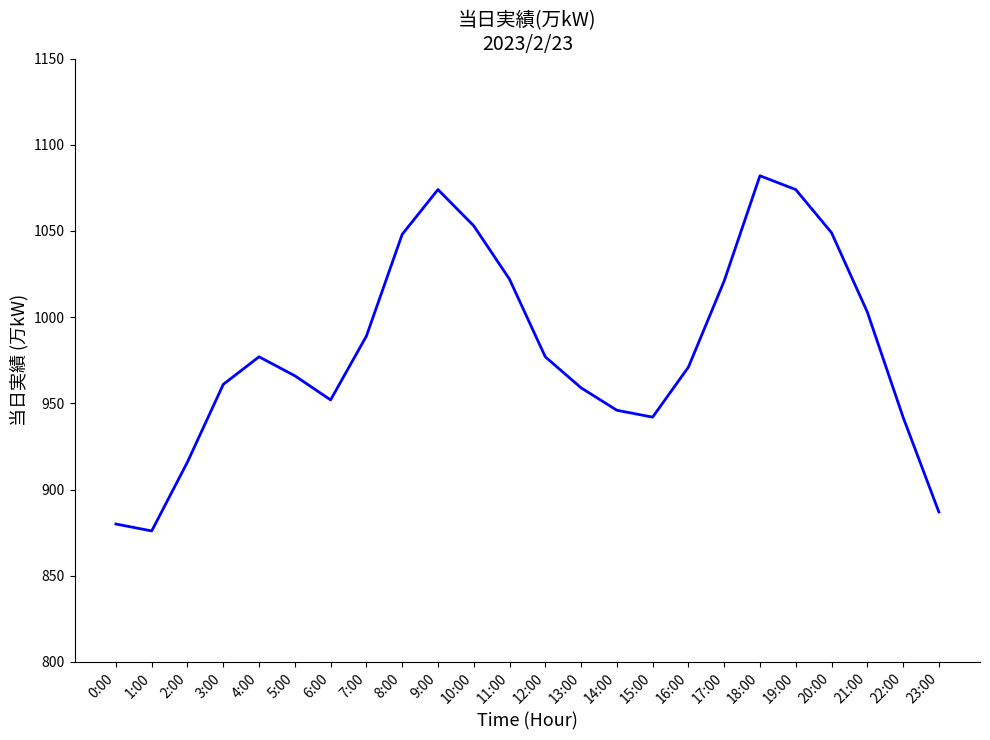

What position from the right is 7:00?

17